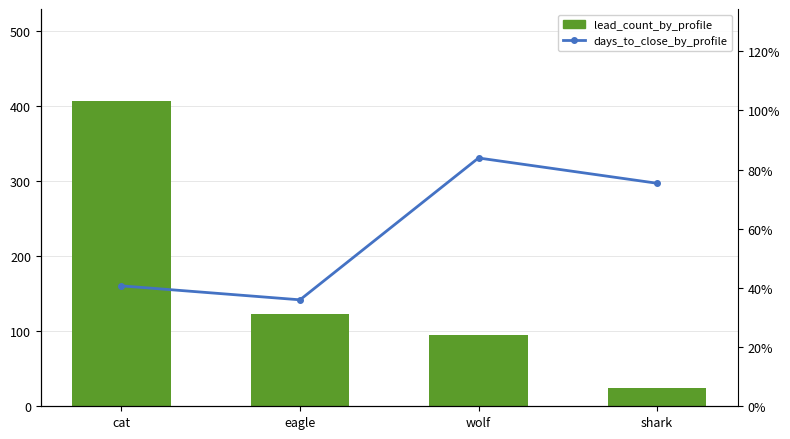

What is the label of the 2nd bar from the right?

wolf